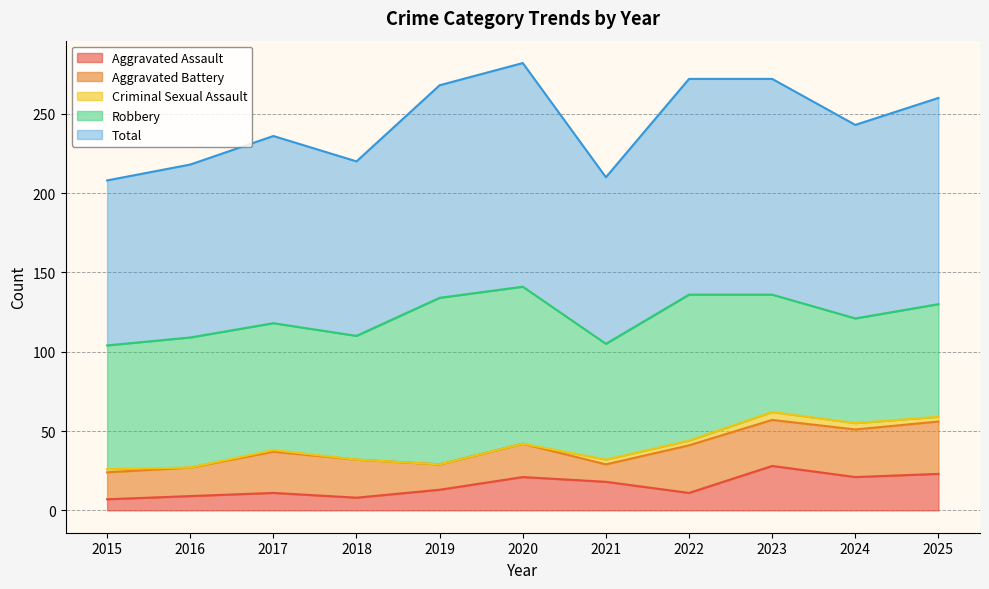

True or false: Robbery and Aggravated Assault intersect in this chart.

False